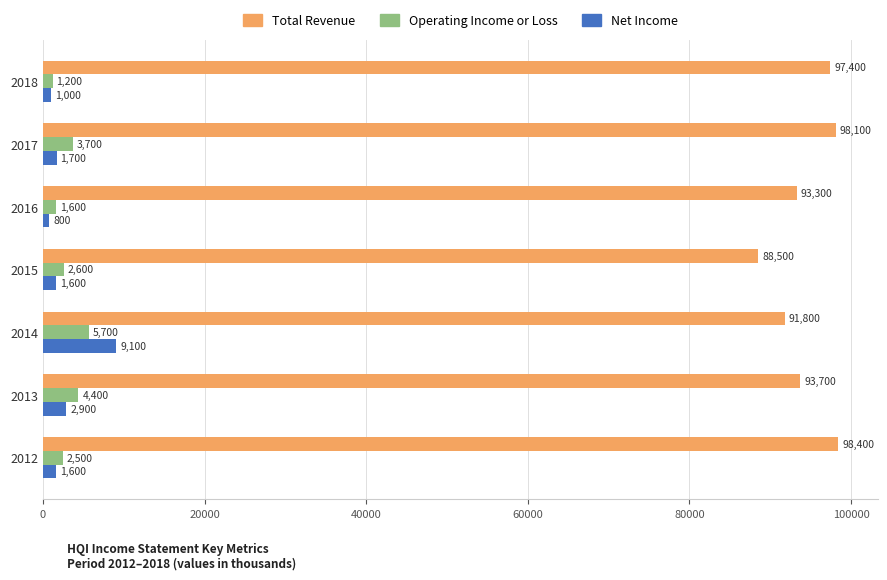

Which series has the largest range (max minus min)?

Total Revenue